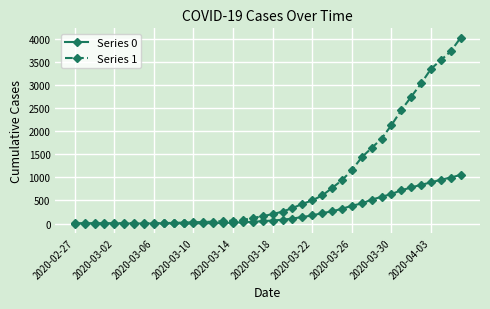

List the series in order of their overall mean, highest first.

Series 1, Series 0